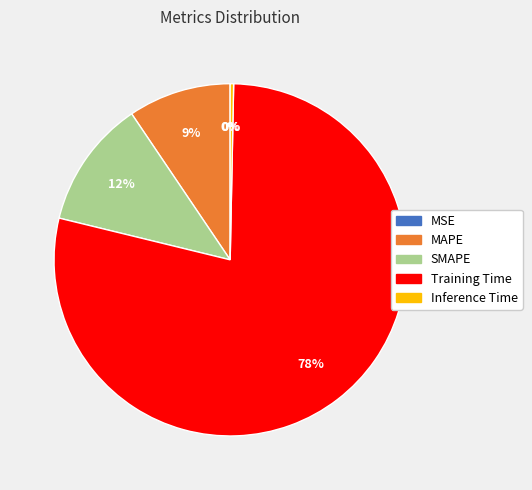

Is it true that Training Time is 70% of the pie?

False